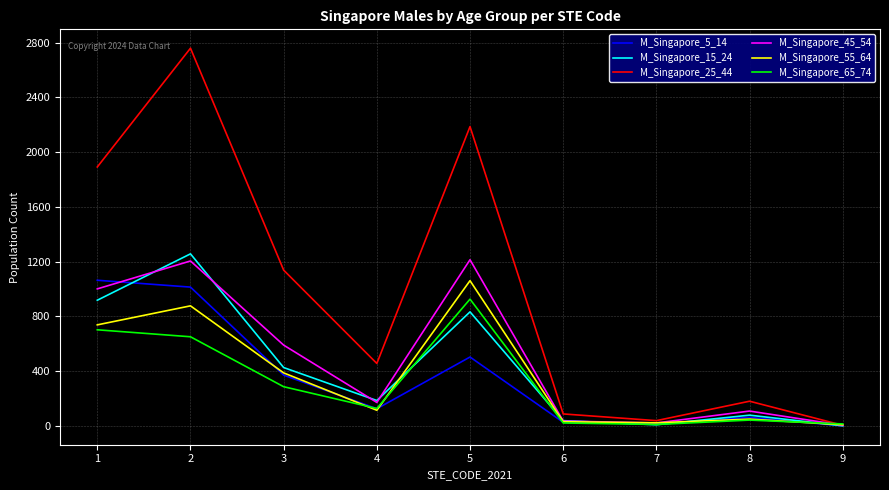

The value of M_Singapore_65_74 at 4 is 127. True or false?

True